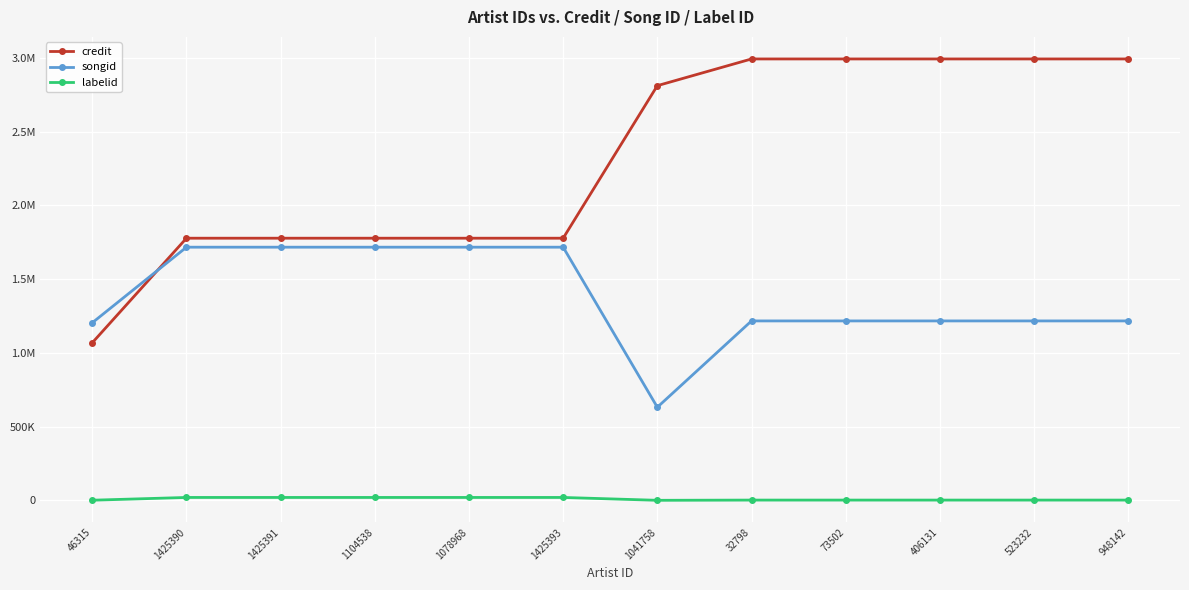

At which category is the sum across all series the highest?

32798